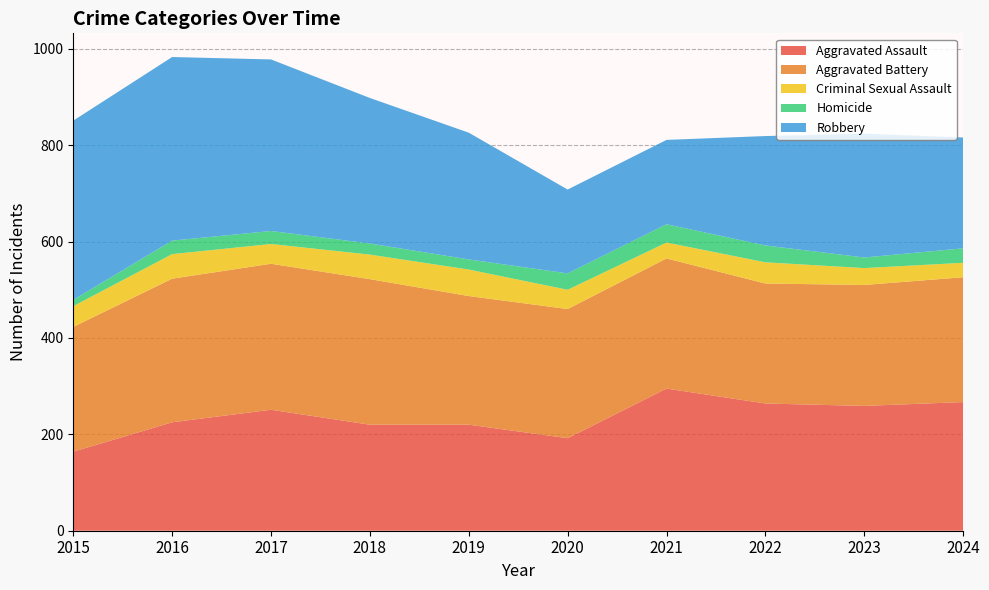

Reading right to left, what are all the values shown in this chart?

Aggravated Assault: 267	259	264	295	192	220	220	251	225	164
Aggravated Battery: 259	251	249	270	268	267	302	303	298	259
Criminal Sexual Assault: 30	35	44	33	40	55	51	41	51	43
Homicide: 30	22	35	38	34	21	23	27	28	13
Robbery: 230	257	227	175	174	263	302	356	381	372